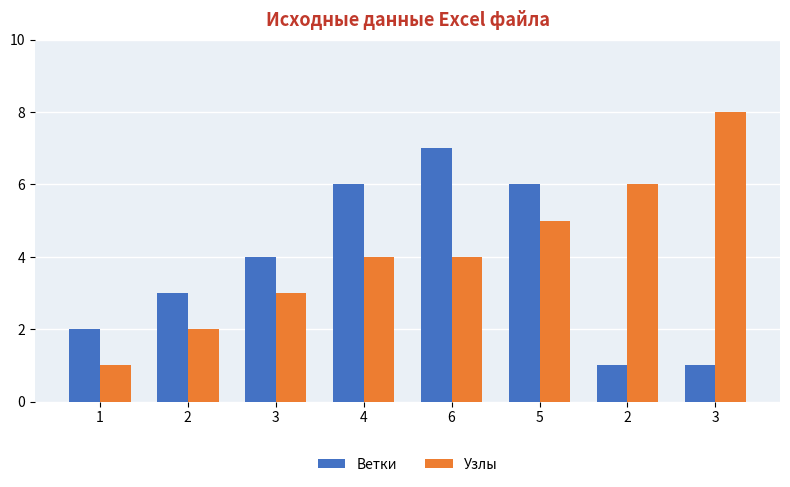

How many data points in Ветки are less than 4?

4